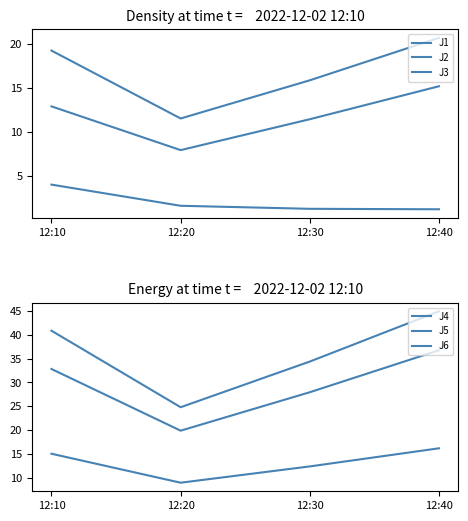

What is the difference between the second highest and second lowest values in the J5 series?

4.8